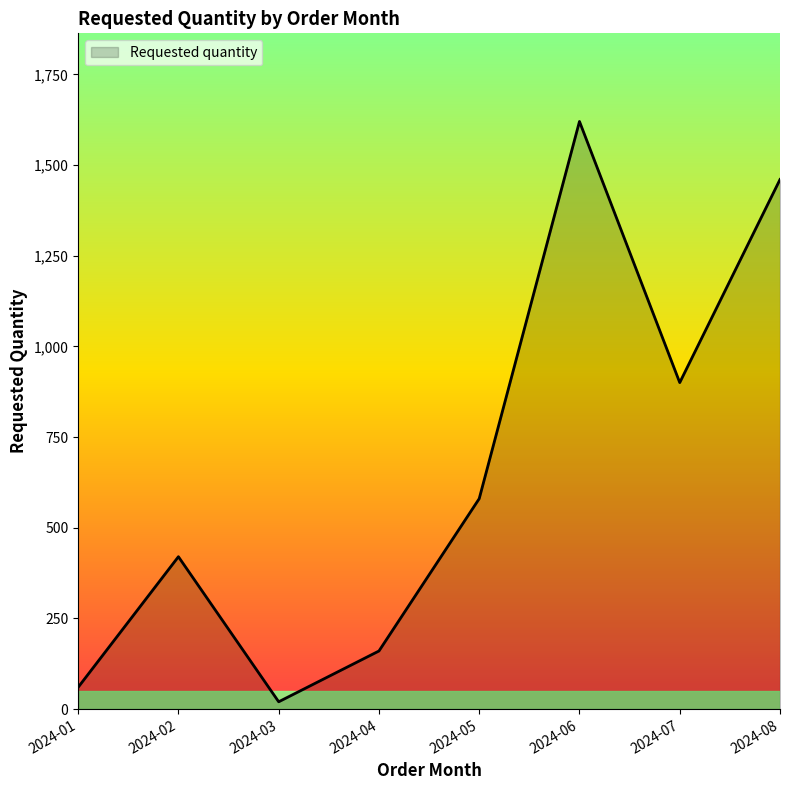

Reading left to right, list all the values displayed in this chart.

2024-01=60	2024-02=420	2024-03=20	2024-04=160	2024-05=580	2024-06=1620	2024-07=900	2024-08=1460